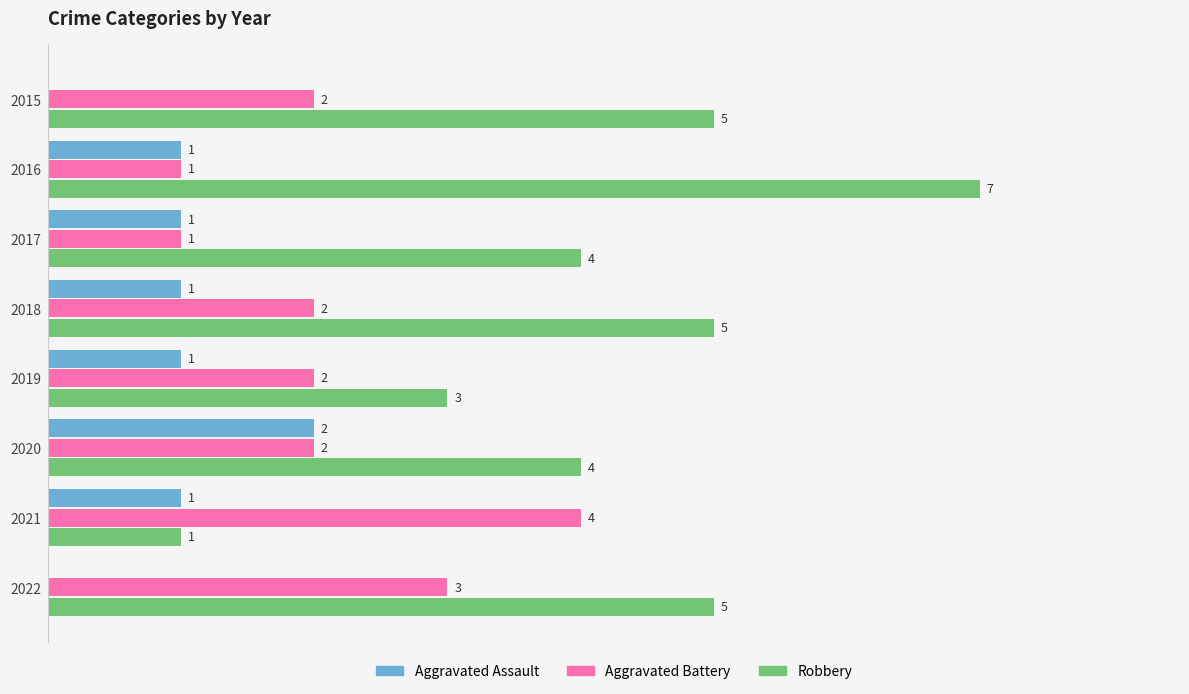

Which series has the largest total across all categories?

Robbery